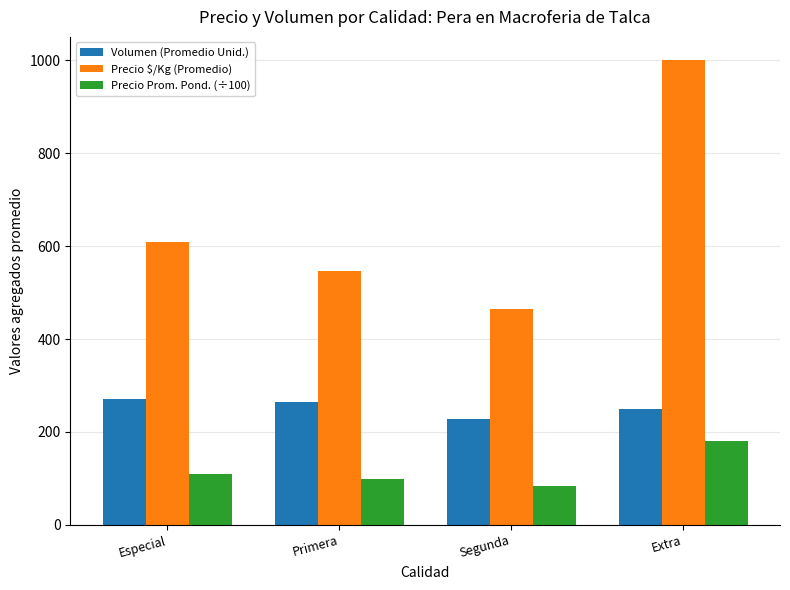

Reading left to right, what are all the values shown in this chart?

Volumen (Promedio Unid.): Especial=271.1	Primera=265.2	Segunda=228.8	Extra=250.0
Precio $/Kg (Promedio): Especial=608.2	Primera=546.0	Segunda=465.1	Extra=1000.0
Precio Prom. Pond. (÷100): Especial=109.5	Primera=98.3	Segunda=83.8	Extra=180.0